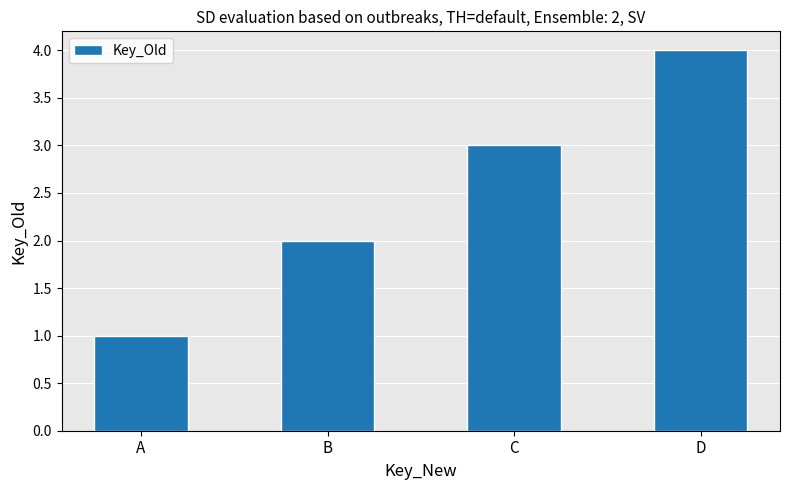

What is the ratio of the value at C to the value at A?

3.0